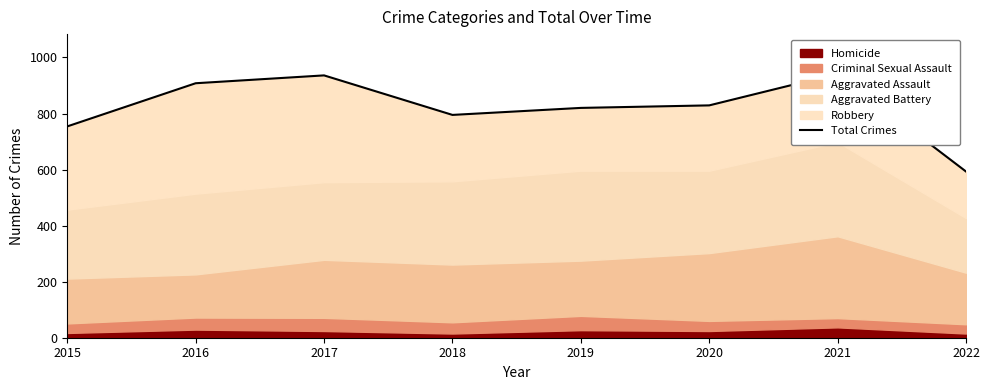

Reading right to left, what are all the values shown in this chart?

2022=593	2021=942	2020=829	2019=820	2018=795	2017=936	2016=908	2015=754